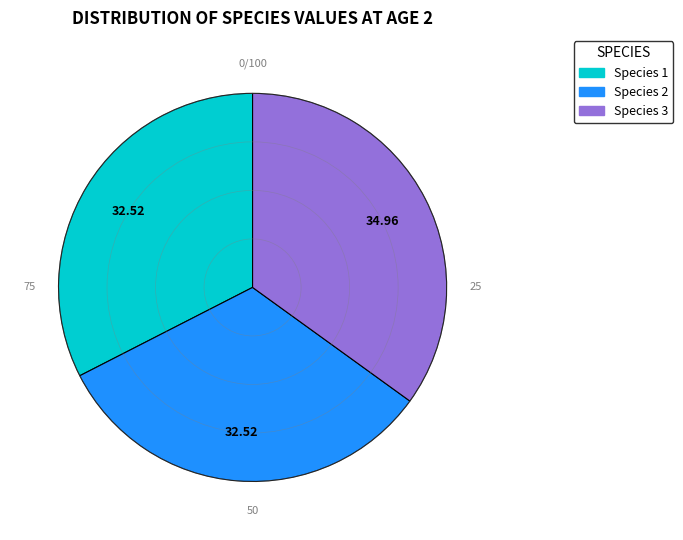

Do Species 2 and Species 1 together represent more than half of the pie?

Yes